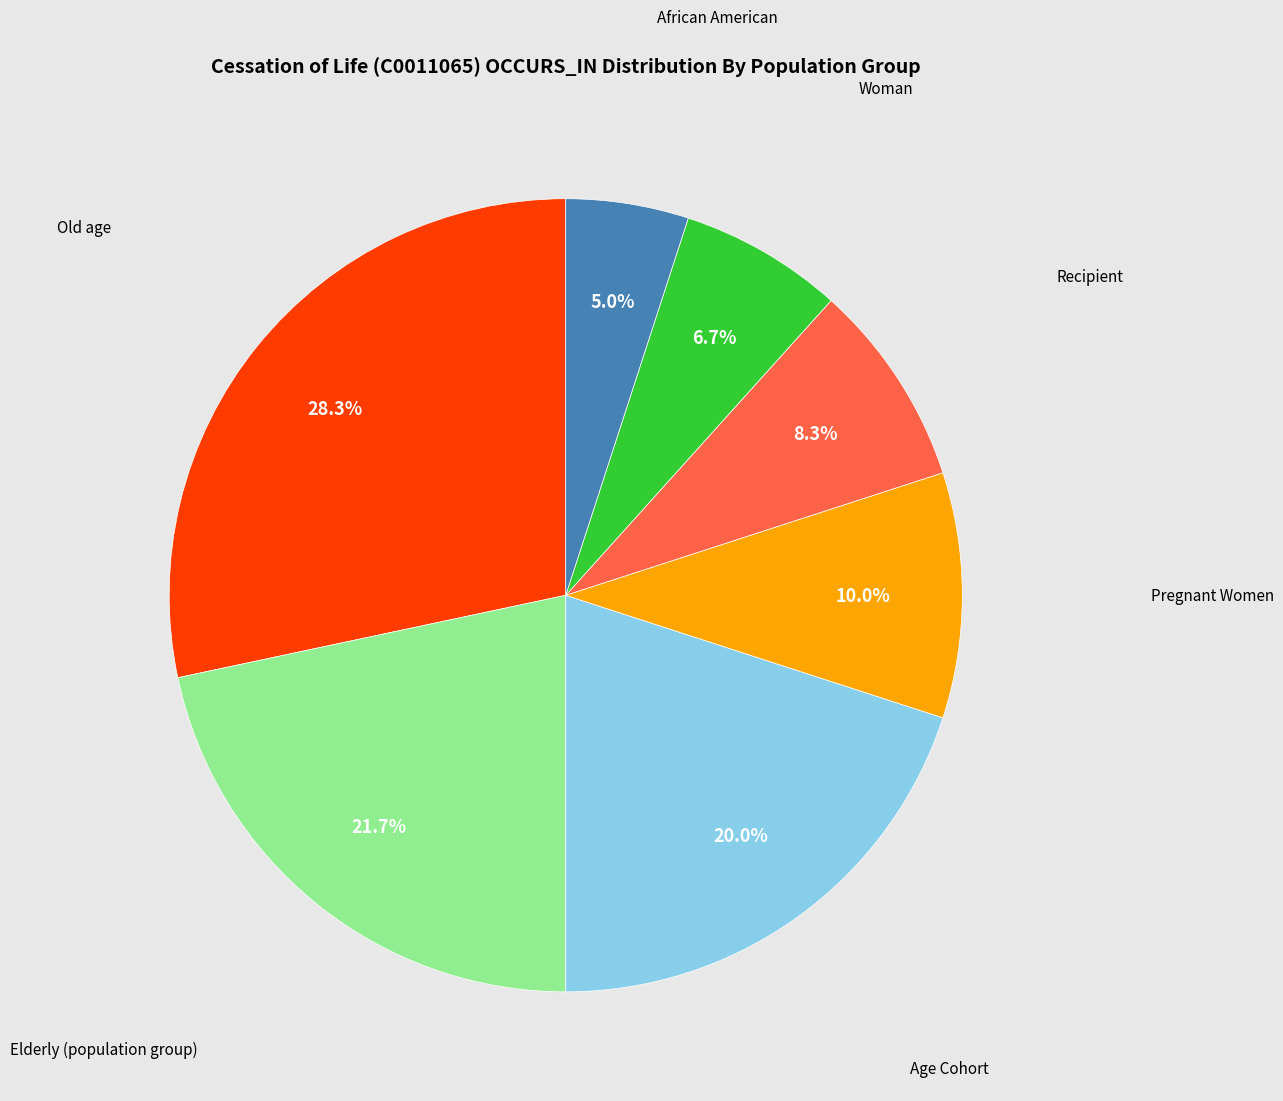

Is there any slice that represents more than half of the pie?

No